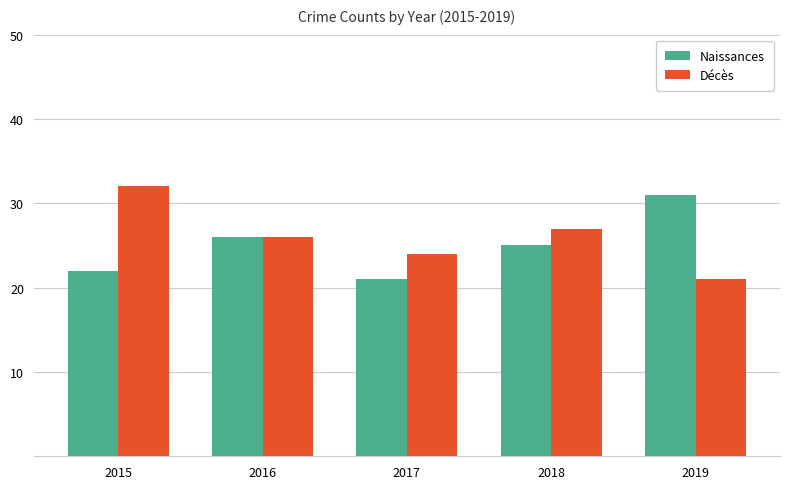

Reading right to left, transcribe all the data shown in this chart.

Naissances: 2019=31	2018=25	2017=21	2016=26	2015=22
Décès: 2019=21	2018=27	2017=24	2016=26	2015=32